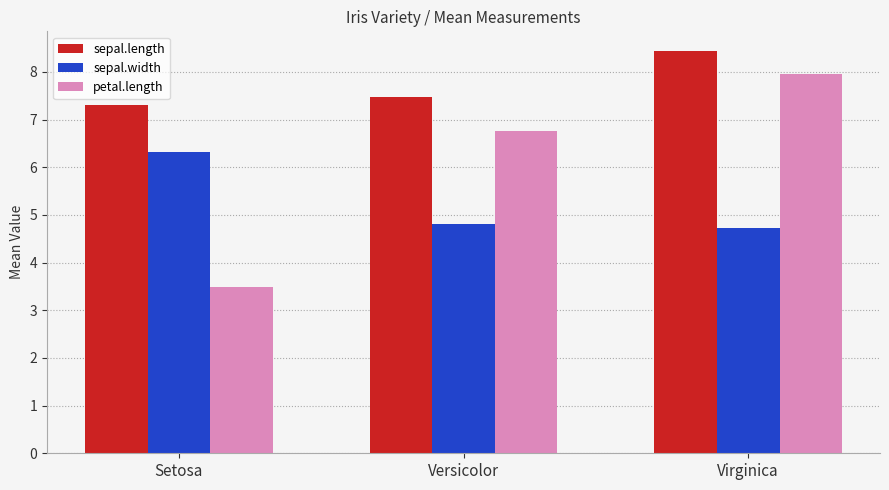

Reading left to right, transcribe all the data shown in this chart.

sepal.length: Setosa=7.3	Versicolor=7.5	Virginica=8.4
sepal.width: Setosa=6.3	Versicolor=4.8	Virginica=4.7
petal.length: Setosa=3.5	Versicolor=6.8	Virginica=8.0